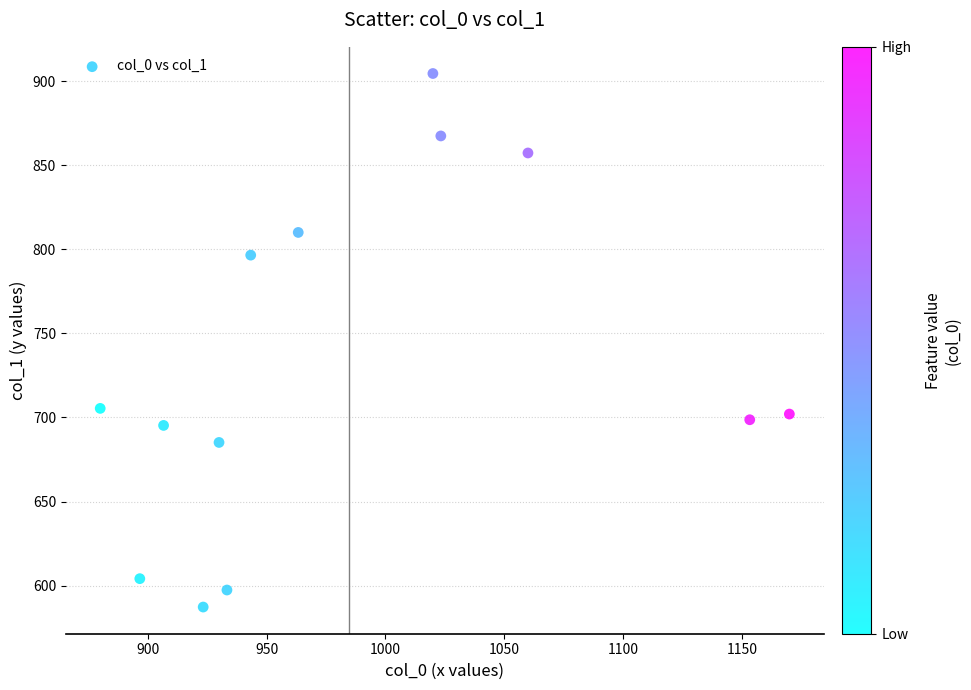

What is the range of X values (max minus min)?

290.0